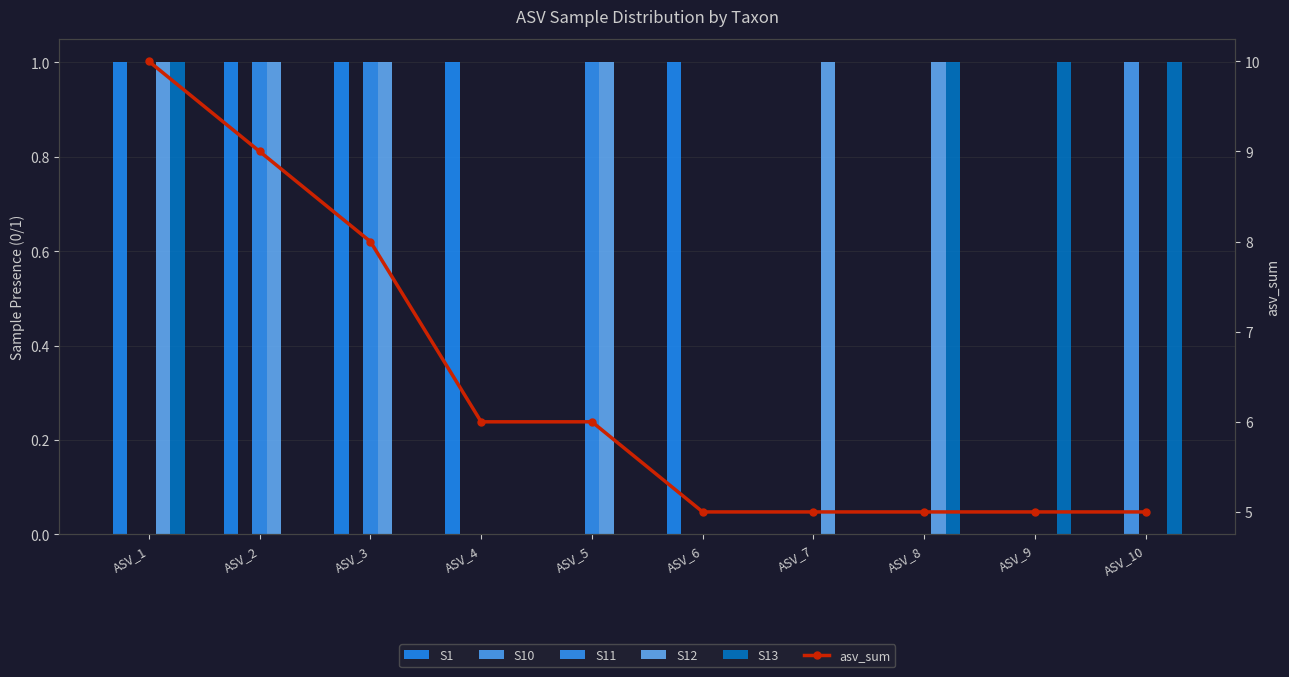

How many positive values does the S11 series have?

3